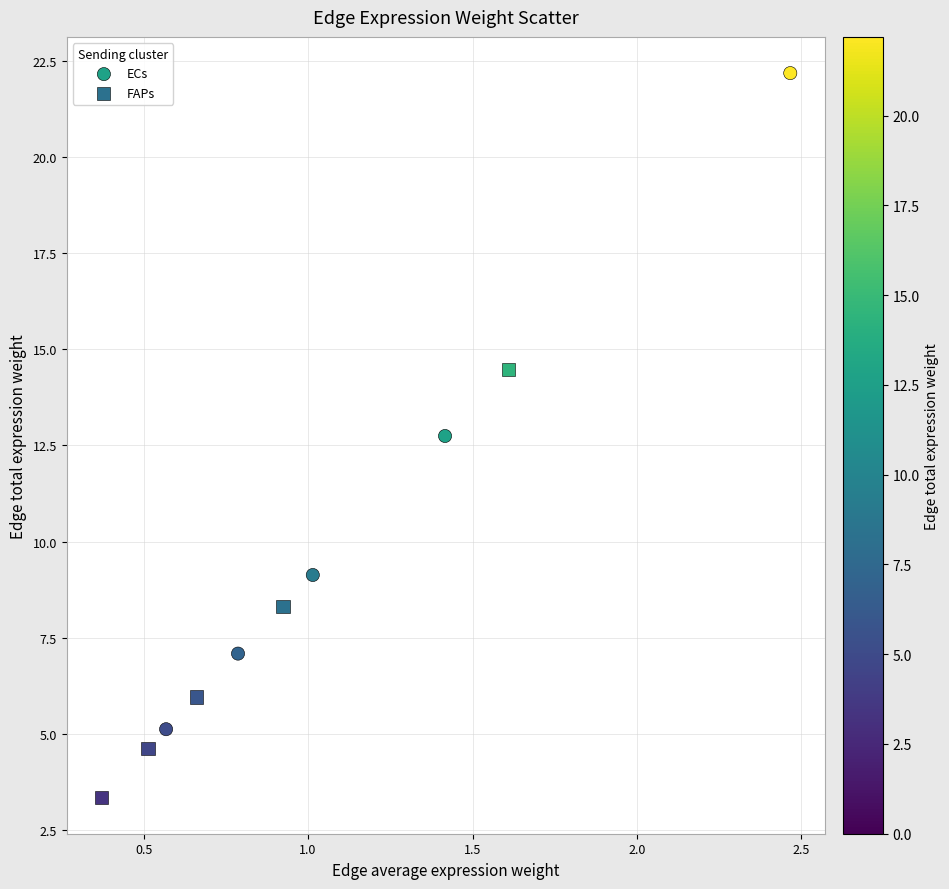

What are all the series names shown in the legend?

ECs, FAPs